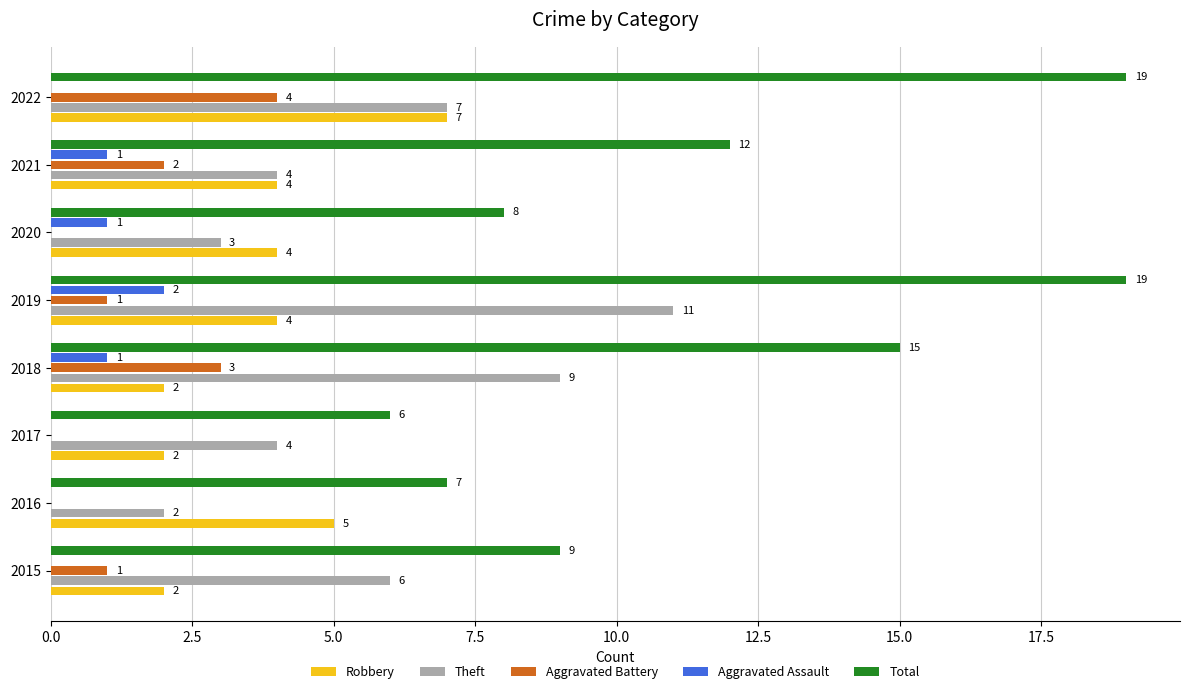

What is the sum of all Total values?

95